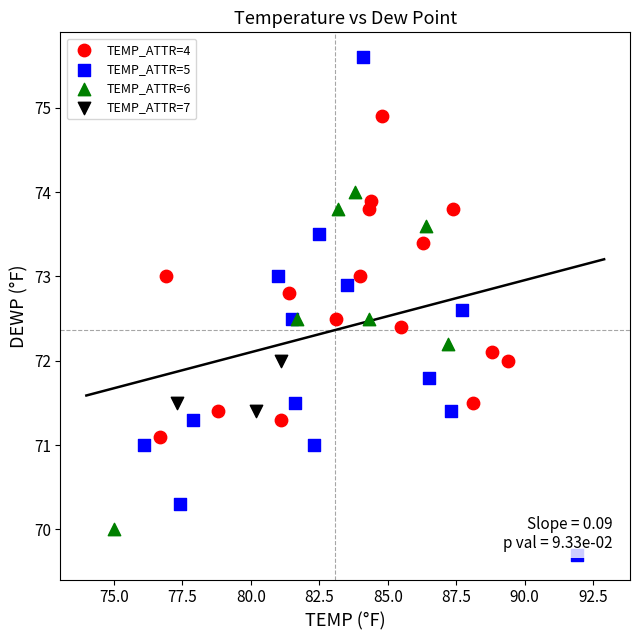

Which series has the widest spread of Y values?

TEMP_ATTR=5